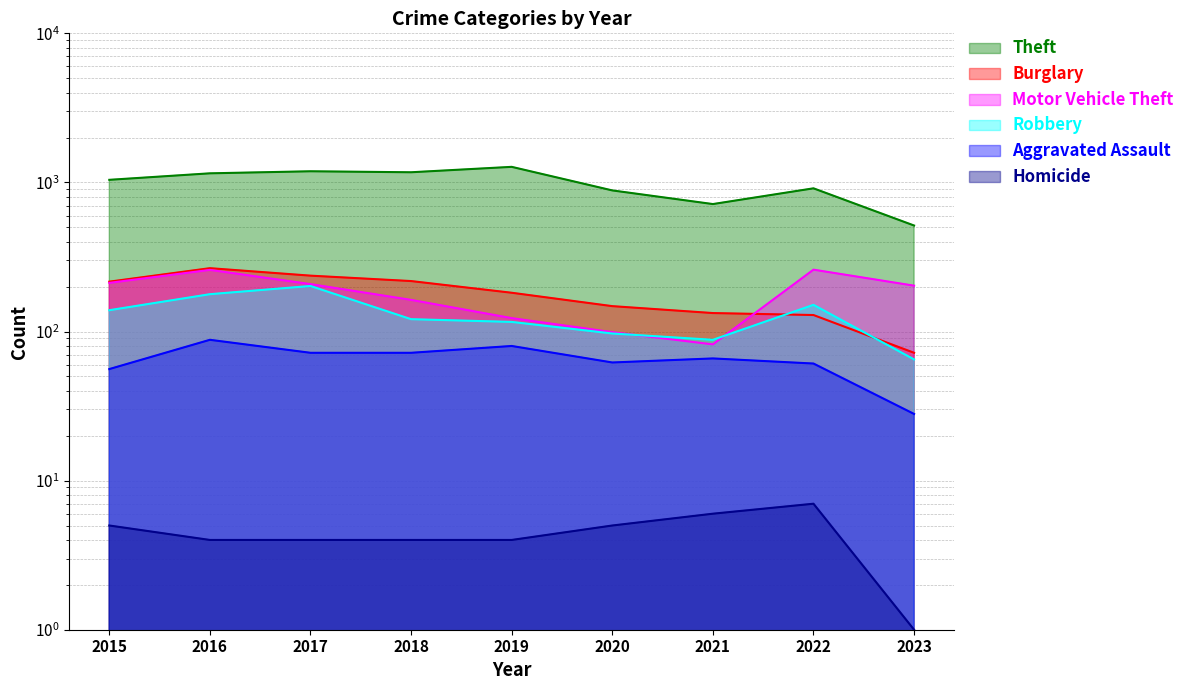

Reading left to right, extract all data points from this chart.

Theft: 1041	1151	1188	1170	1272	884	716	913	514
Burglary: 216	266	237	218	182	148	133	129	72
Motor Vehicle Theft: 212	259	208	163	123	99	82	260	203
Robbery: 139	178	202	121	116	97	88	151	65
Aggravated Assault: 56	88	72	72	80	62	66	61	28
Homicide: 5	4	4	4	4	5	6	7	1